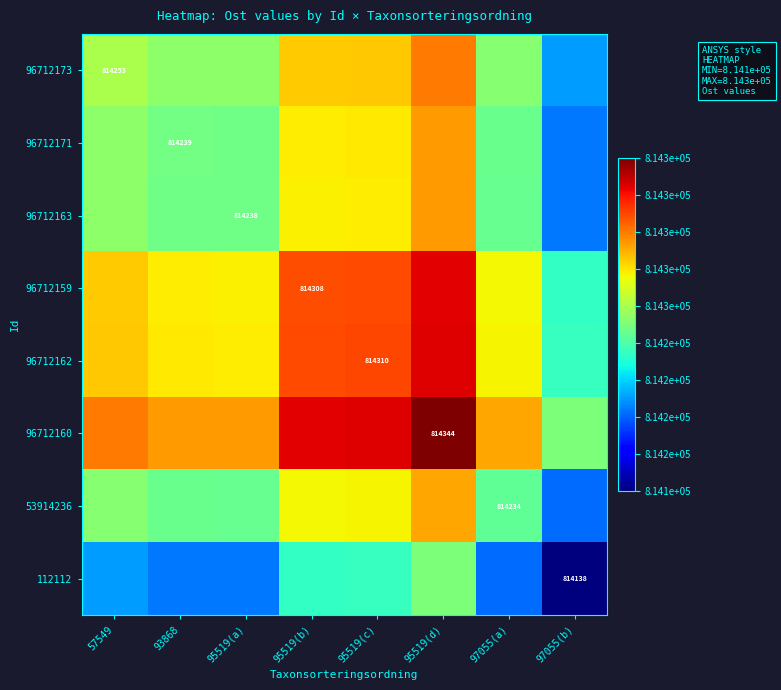

Which series has the largest total across all categories?

96712160